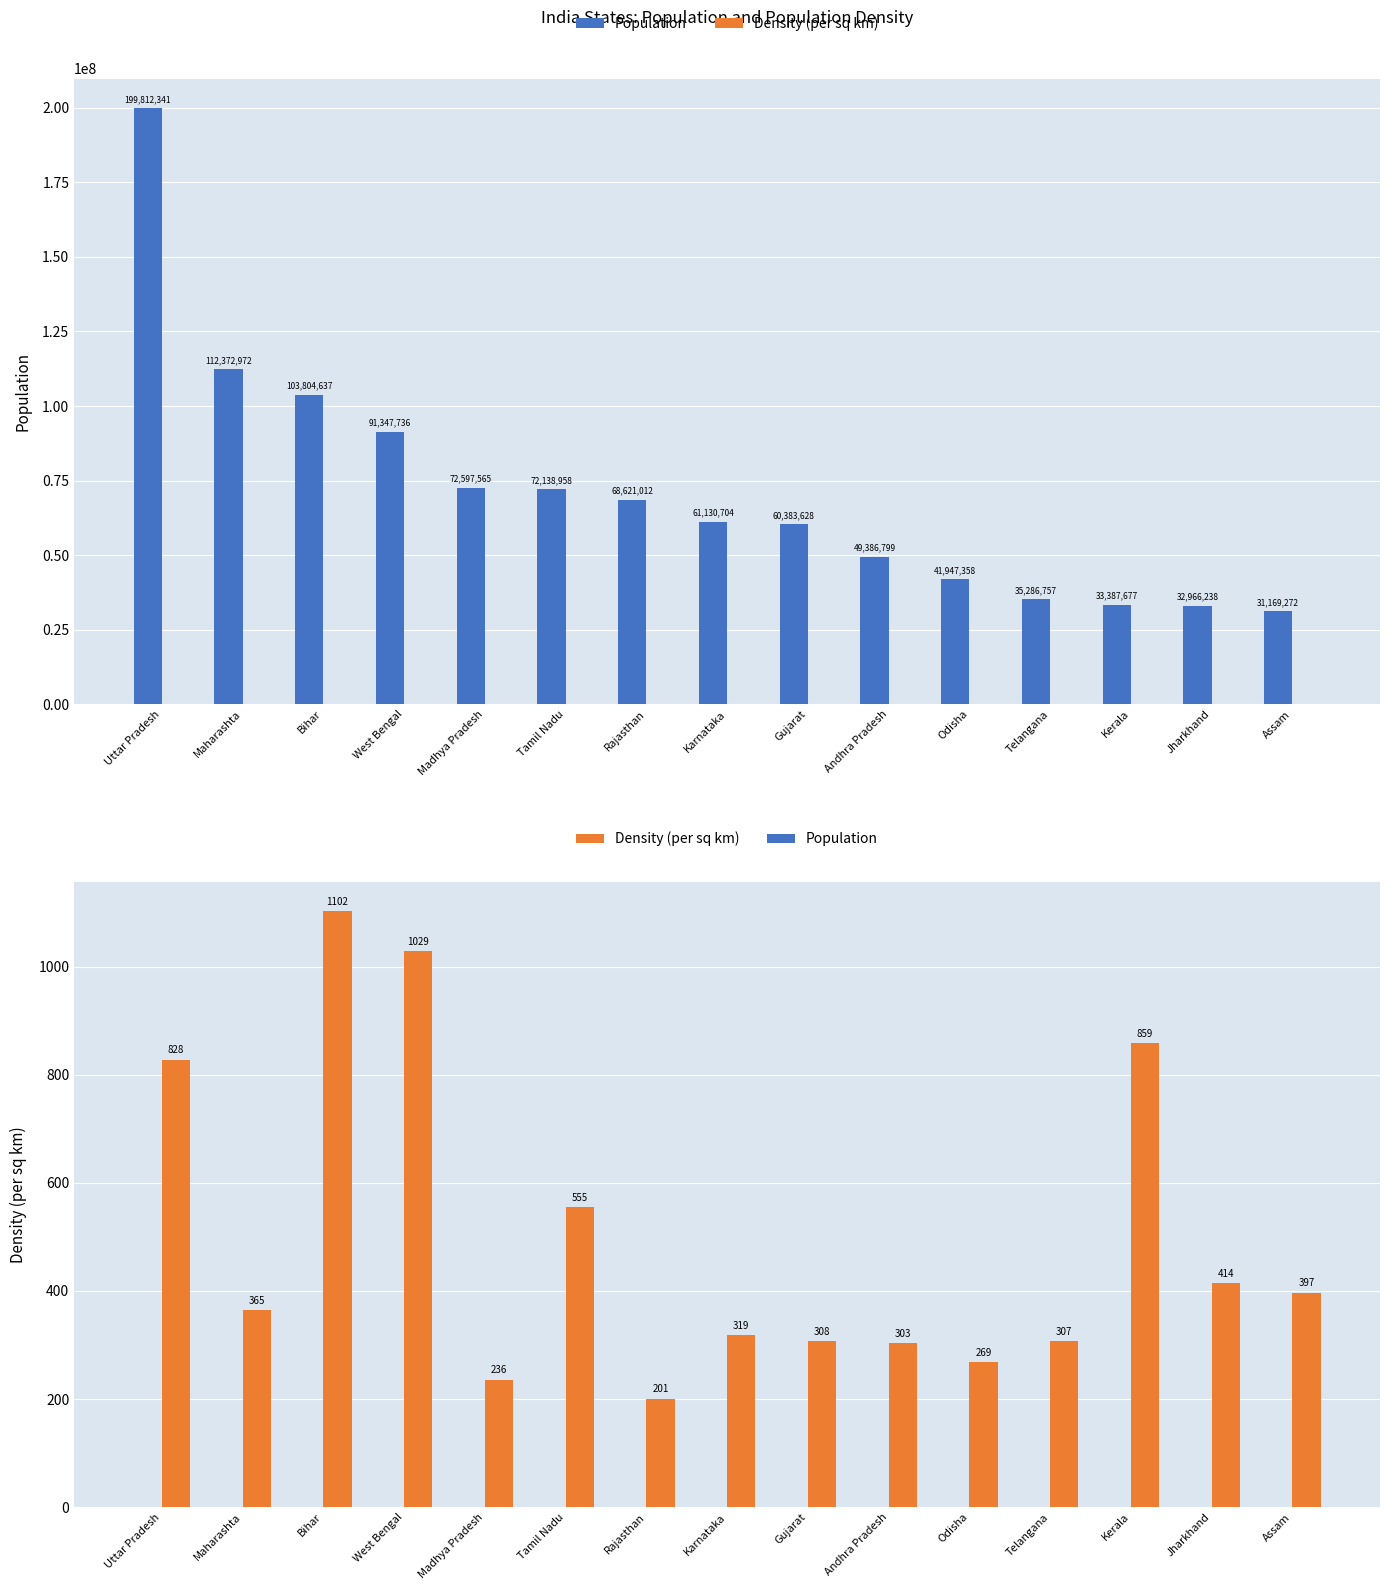

True or false: Density (per sq km) has a value of 236 at Madhya Pradesh.

True